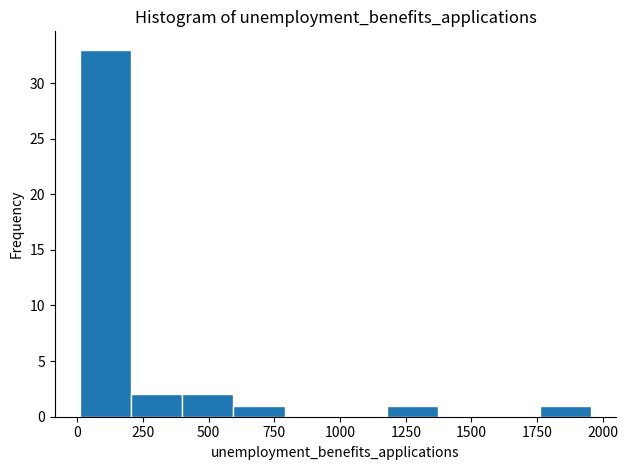

Around what value on the x-axis is the tallest bar? Give the approximate position of its centre, as read against the axis.

100